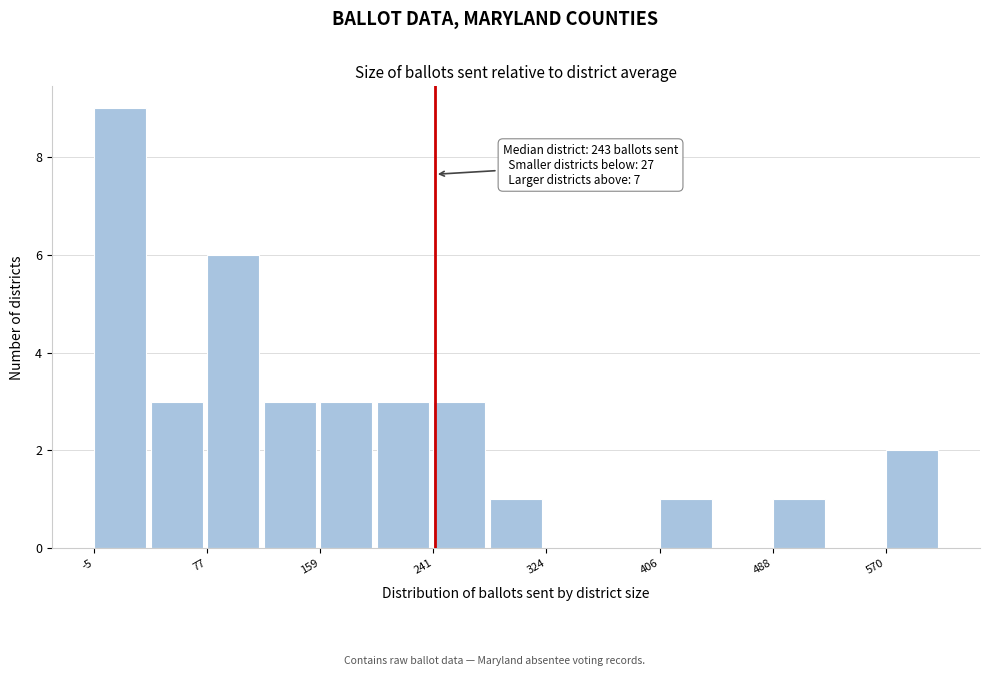

Over which range of the x-axis is the bar tallest?

0 to 40